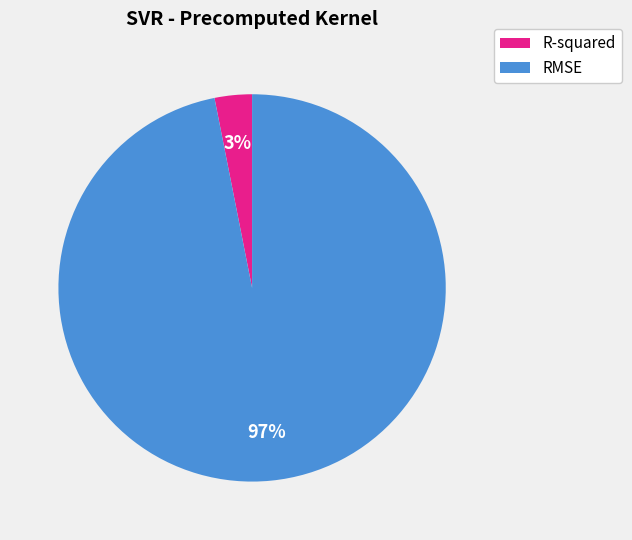

What is the smallest slice in the pie chart?

R-squared